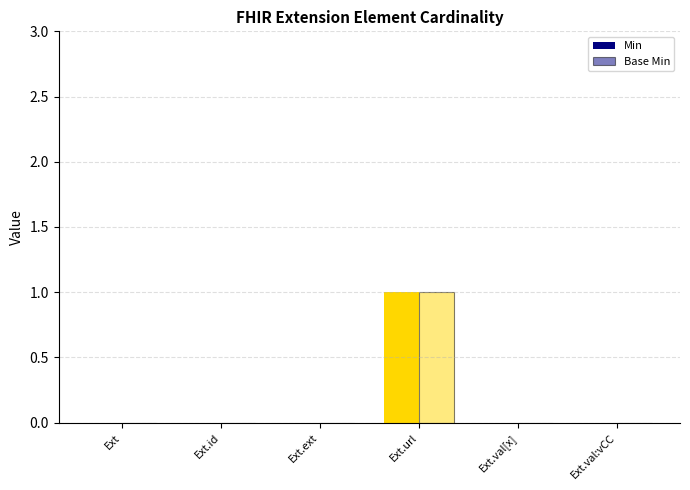

Count the number of data series in this chart.

2